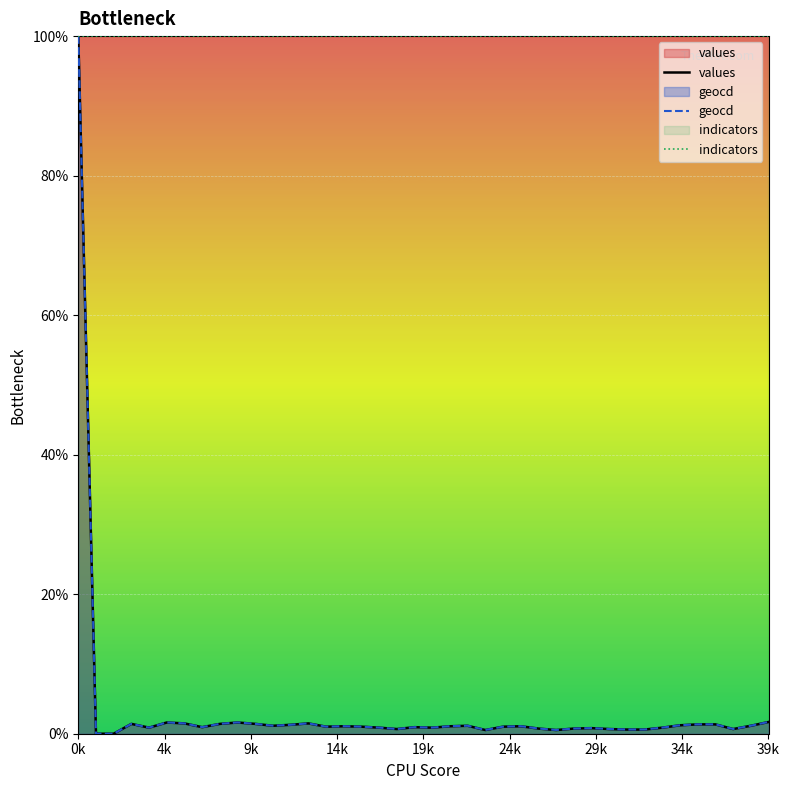

What is the lowest value of the indicators series?

100.0